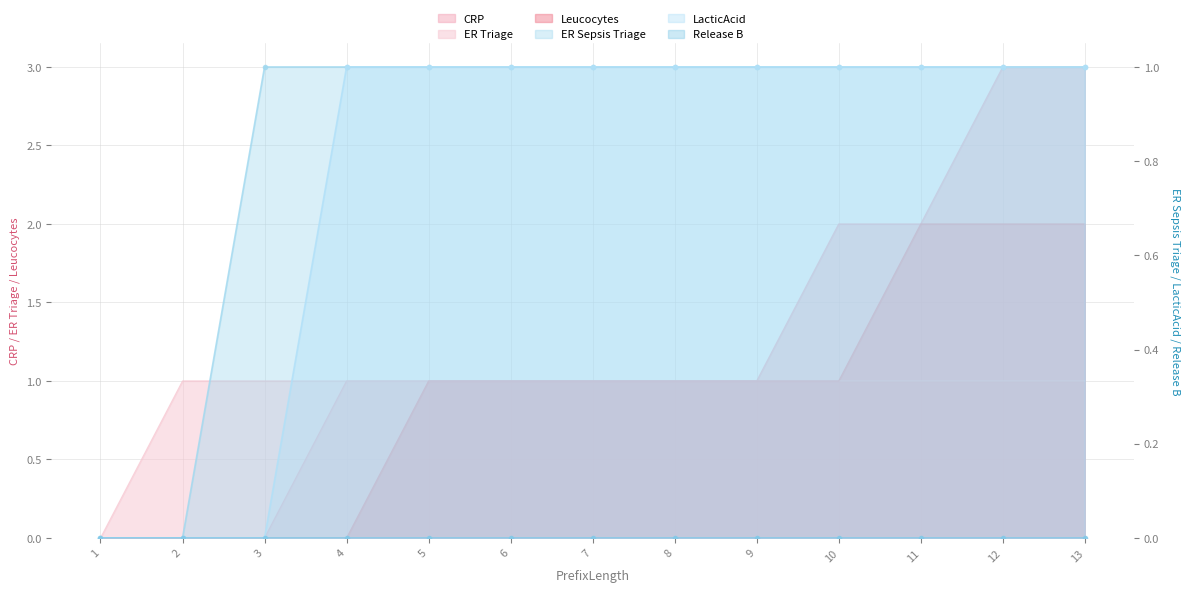

What is the spread (max minus min) of values at 2?

1